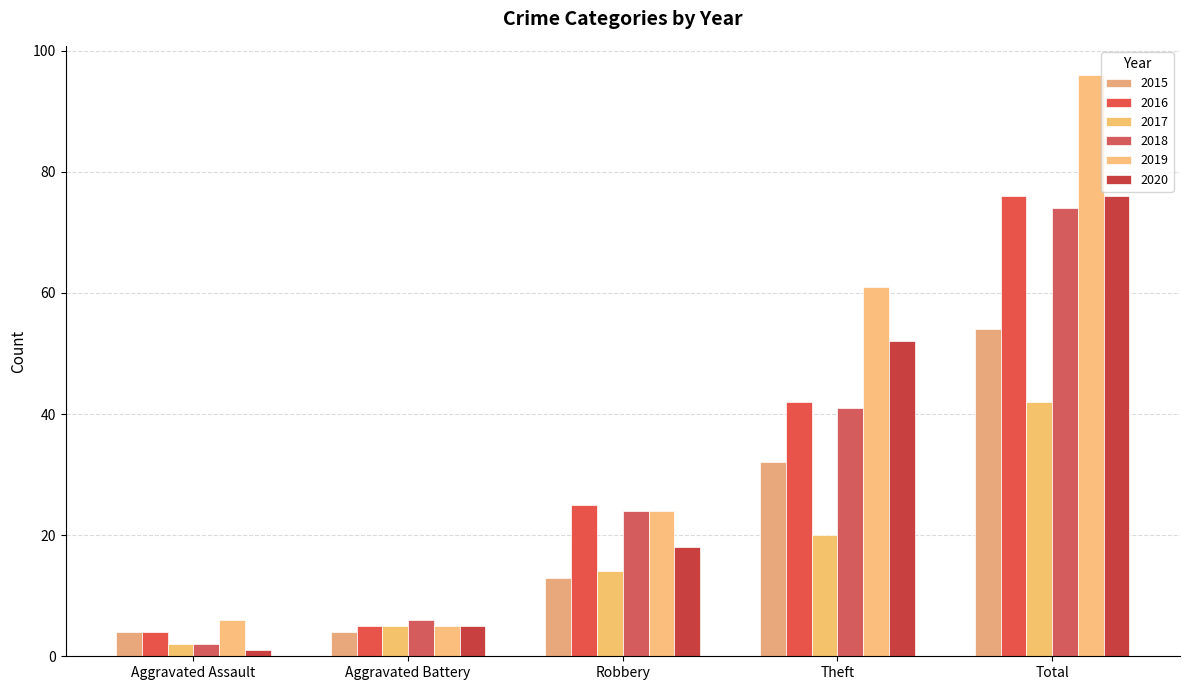

Reading right to left, what are all the values shown in this chart?

2015: Total=54	Theft=32	Robbery=13	Aggravated Battery=4	Aggravated Assault=4
2016: Total=76	Theft=42	Robbery=25	Aggravated Battery=5	Aggravated Assault=4
2017: Total=42	Theft=20	Robbery=14	Aggravated Battery=5	Aggravated Assault=2
2018: Total=74	Theft=41	Robbery=24	Aggravated Battery=6	Aggravated Assault=2
2019: Total=96	Theft=61	Robbery=24	Aggravated Battery=5	Aggravated Assault=6
2020: Total=76	Theft=52	Robbery=18	Aggravated Battery=5	Aggravated Assault=1